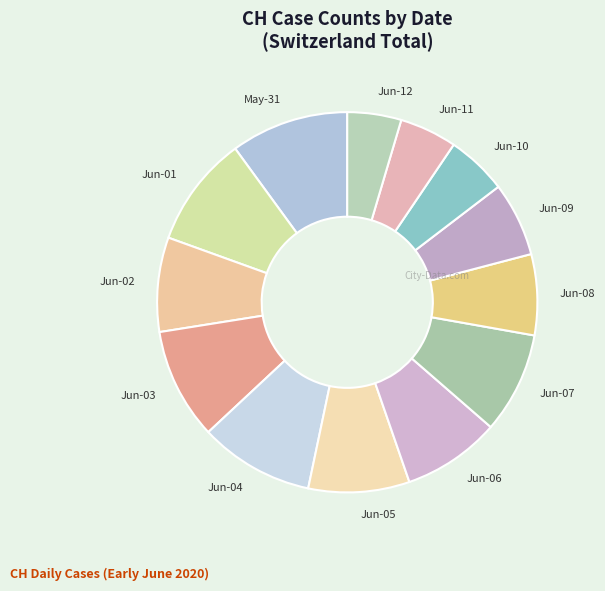

Approximately how many times larger is the value at Jun-12 compared to Jun-06?

0.6